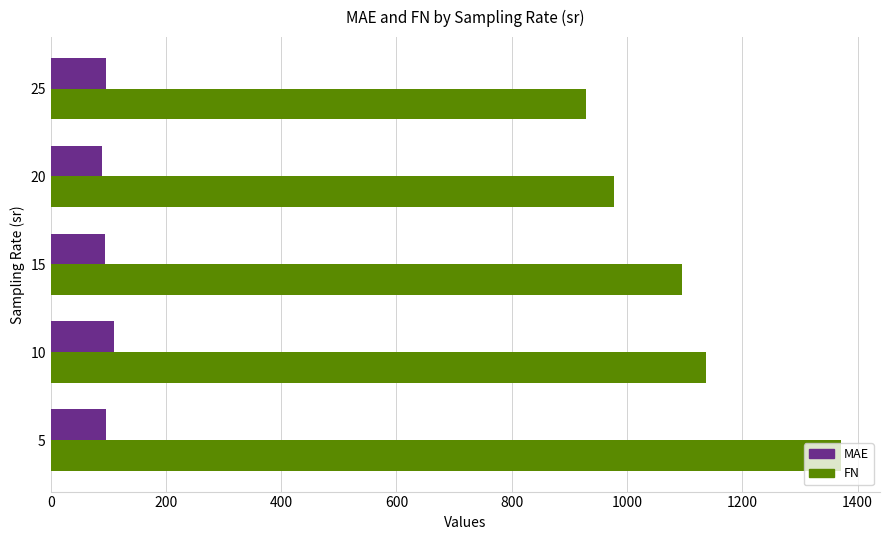

Rank the categories by FN value from lowest to highest.

25, 20, 15, 10, 5